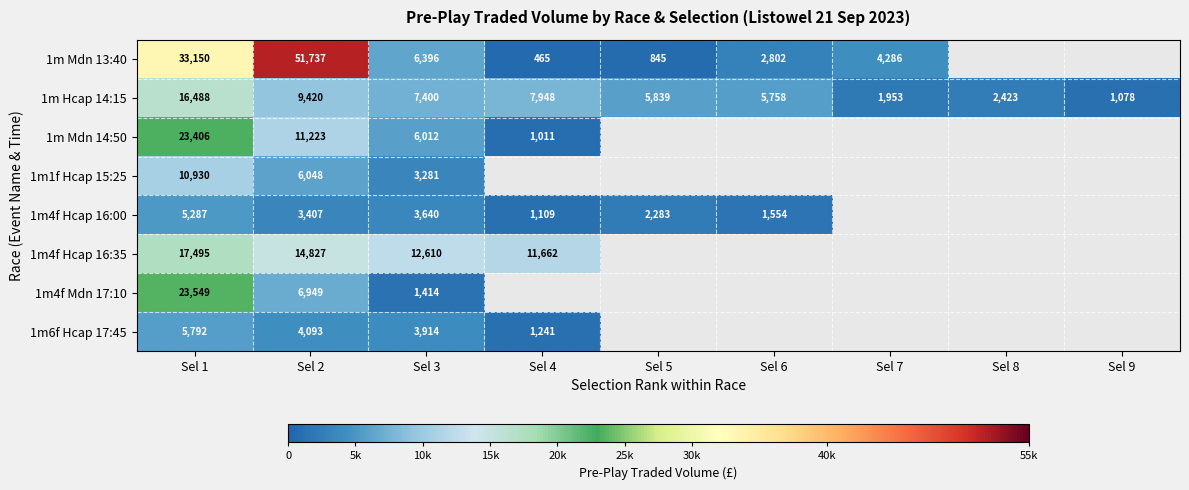

Is the value of 1m Mdn 14:50 at Sel 1 greater than the value of 1m4f Hcap 16:00 at Sel 4?

Yes